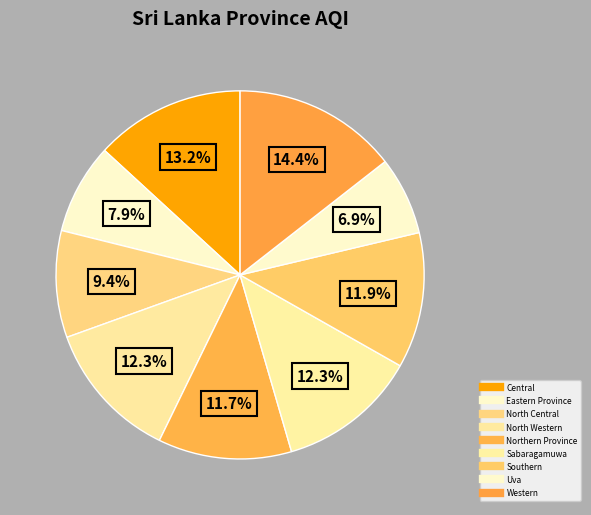

Between North Western and North Central, which is larger?

North Western